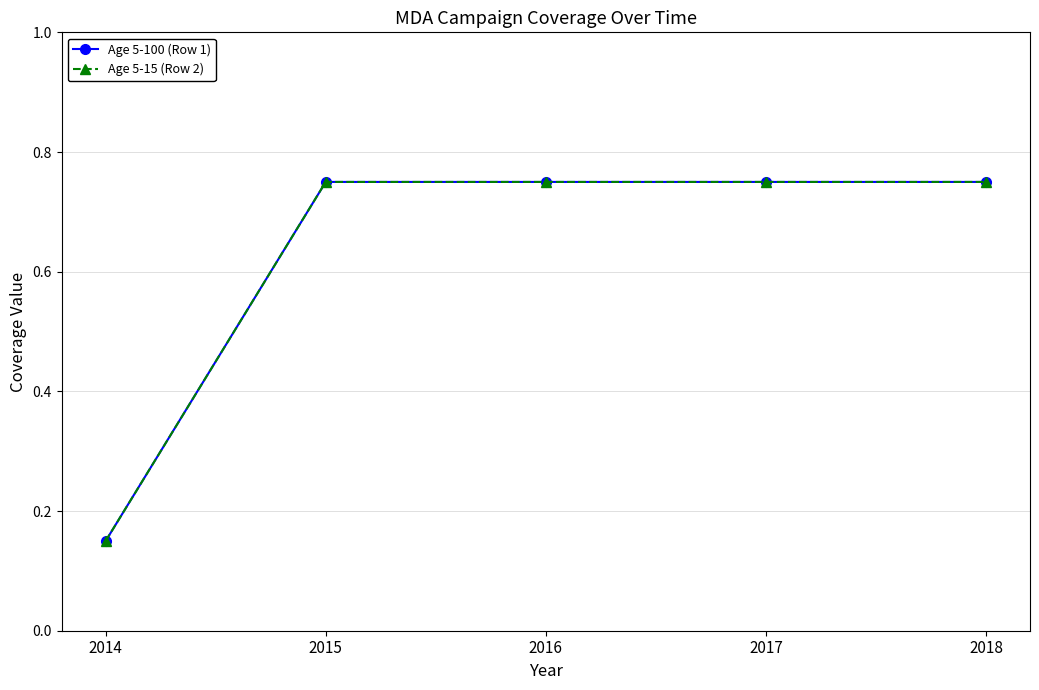

What is the sum of all Age 5-100 (Row 1) values?

3.1